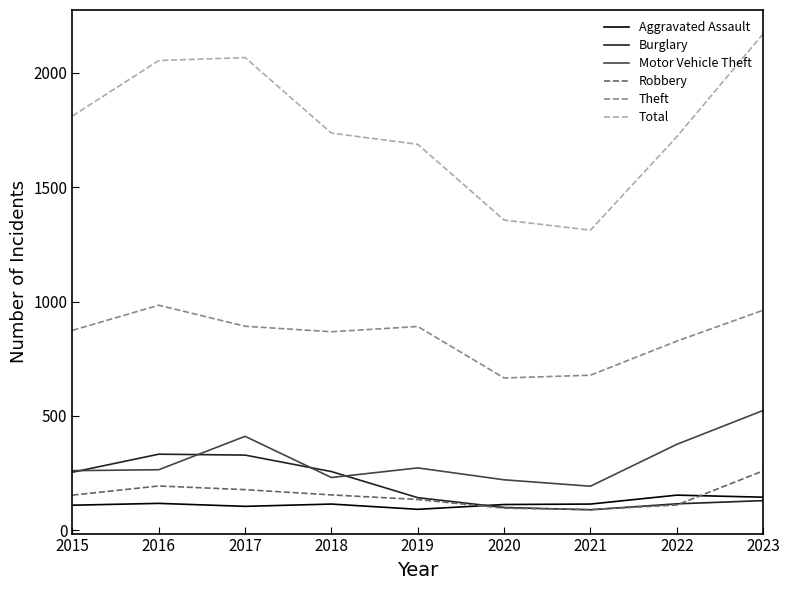

Is the value of Aggravated Assault at 2019 greater than the value of Total at 2017?

No